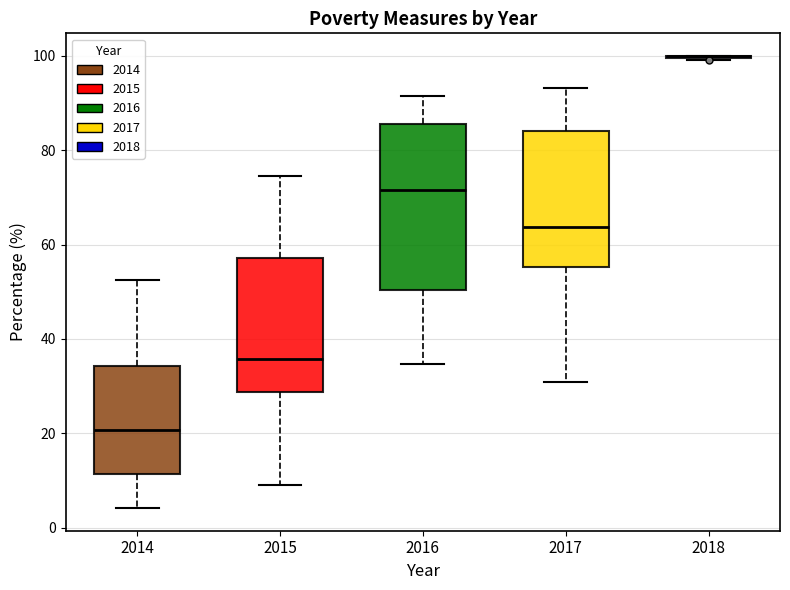

Reading left to right, transcribe this box plot: for each box, give where its median line is, the range the box spans, and where its two whiskers end, as read against the y-axis. The values are not printed on the chart, so give them approximately, as read against the axis.

2014: median 20, box 12 to 34, whiskers 4 to 52
2015: median 36, box 28 to 58, whiskers 10 to 74
2016: median 72, box 50 to 86, whiskers 34 to 92
2017: median 64, box 56 to 84, whiskers 30 to 94
2018: box collapsed to a line at 100, whiskers 100 to 100